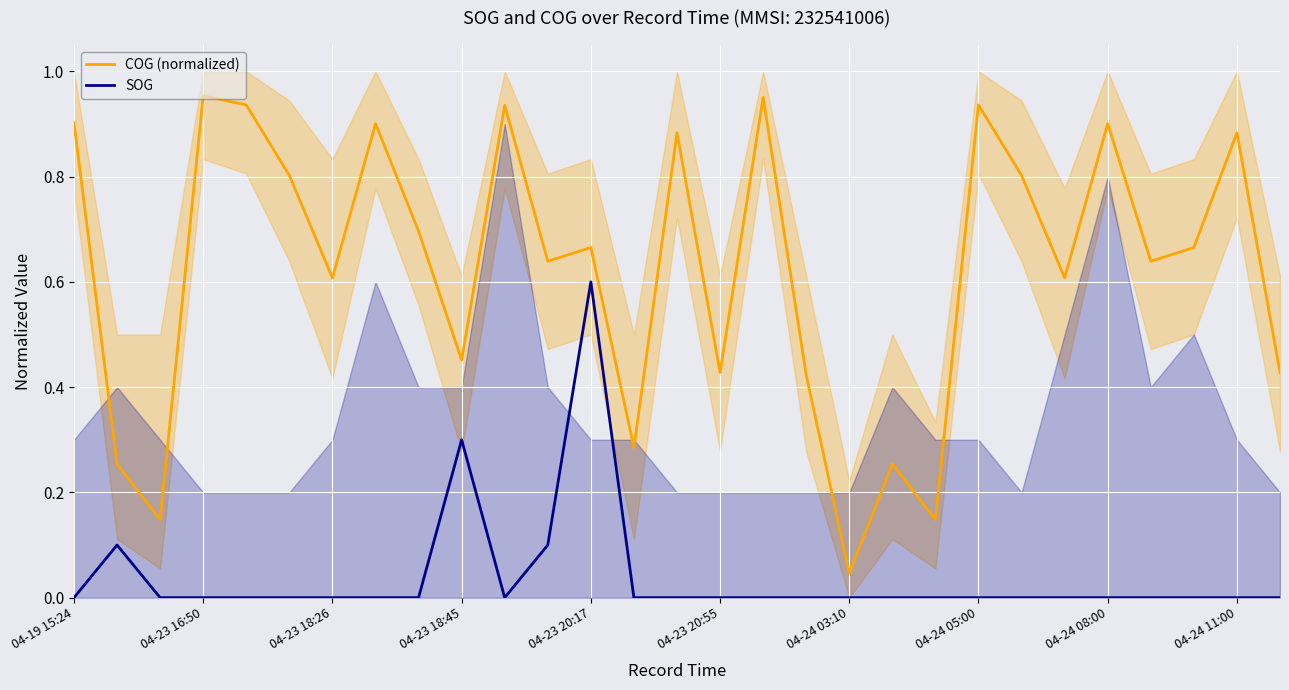

Where is SOG nearest to the value 0?

04-19 15:24